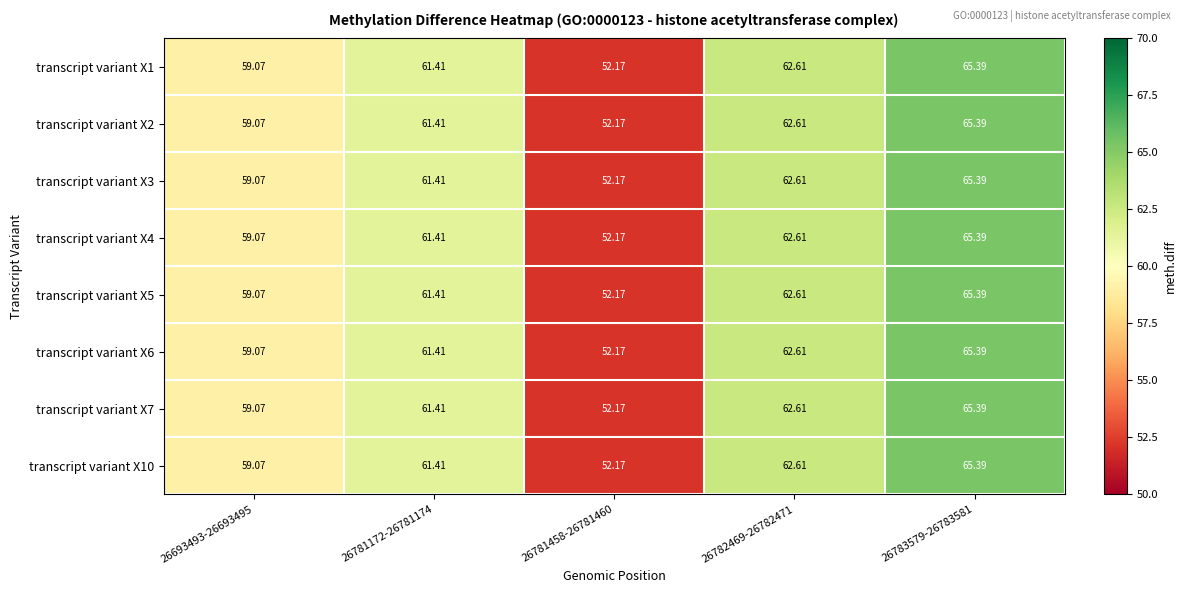

How many categories are shown in the chart?

5